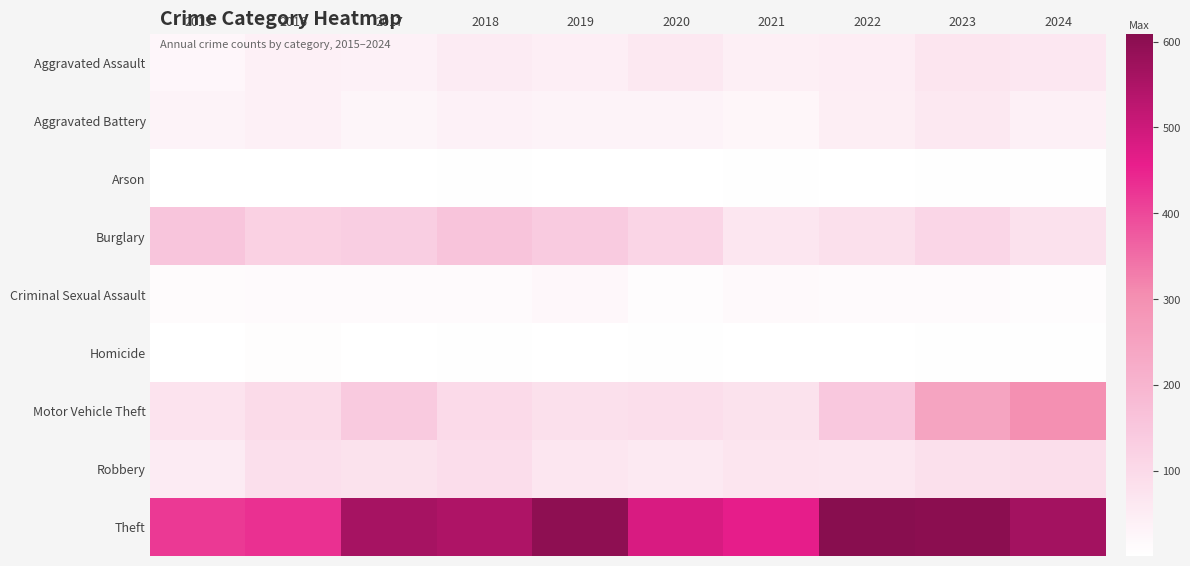

At which category is the sum across all series the highest?

2023